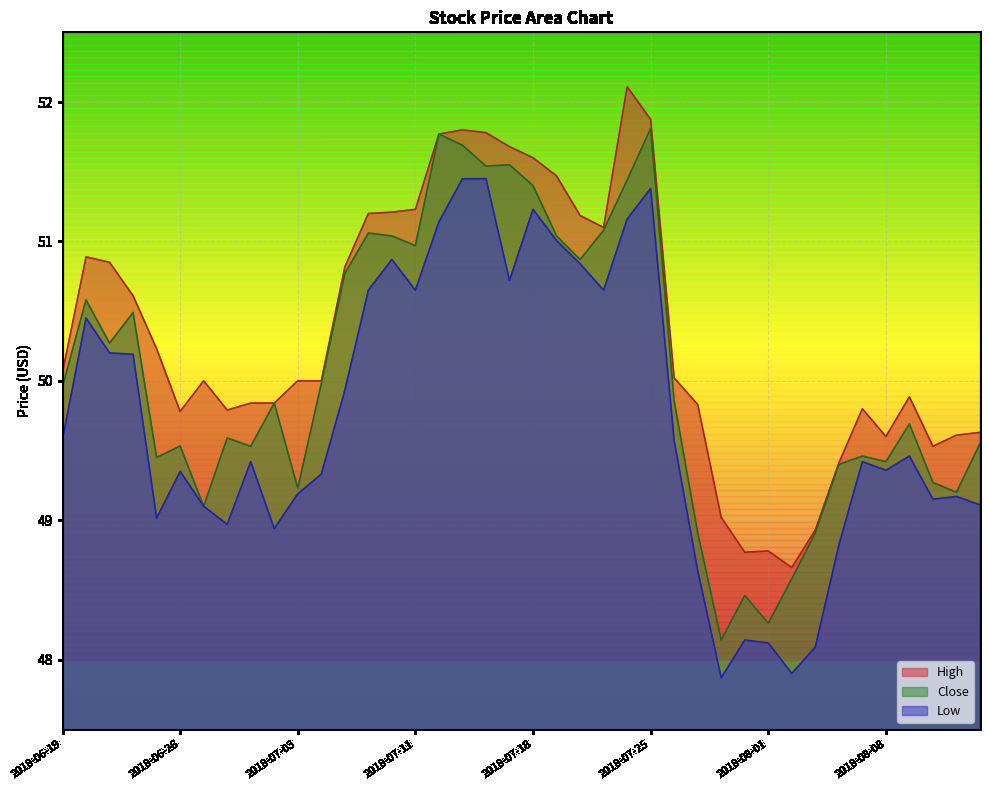

What is the smallest value displayed?

47.9